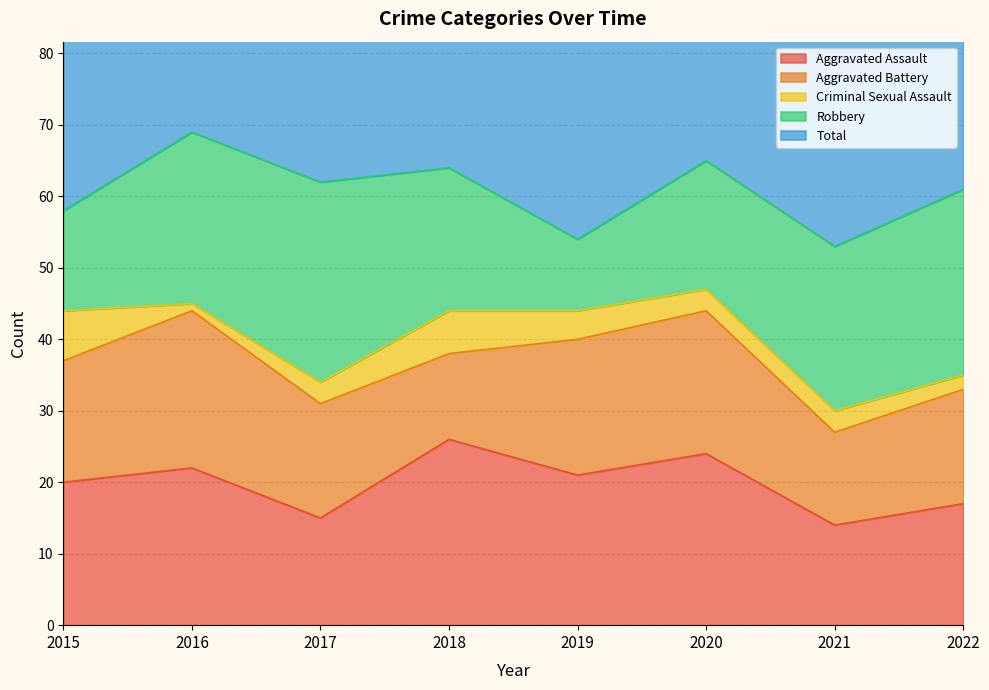

What is the greatest value displayed?

71